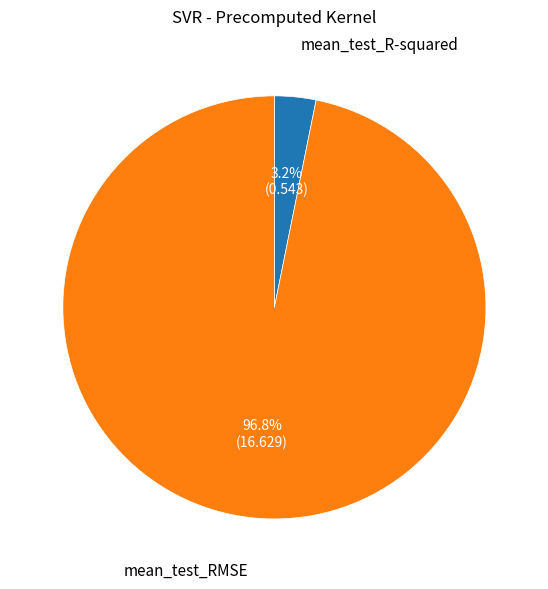

Is there any slice that represents more than half of the pie?

Yes